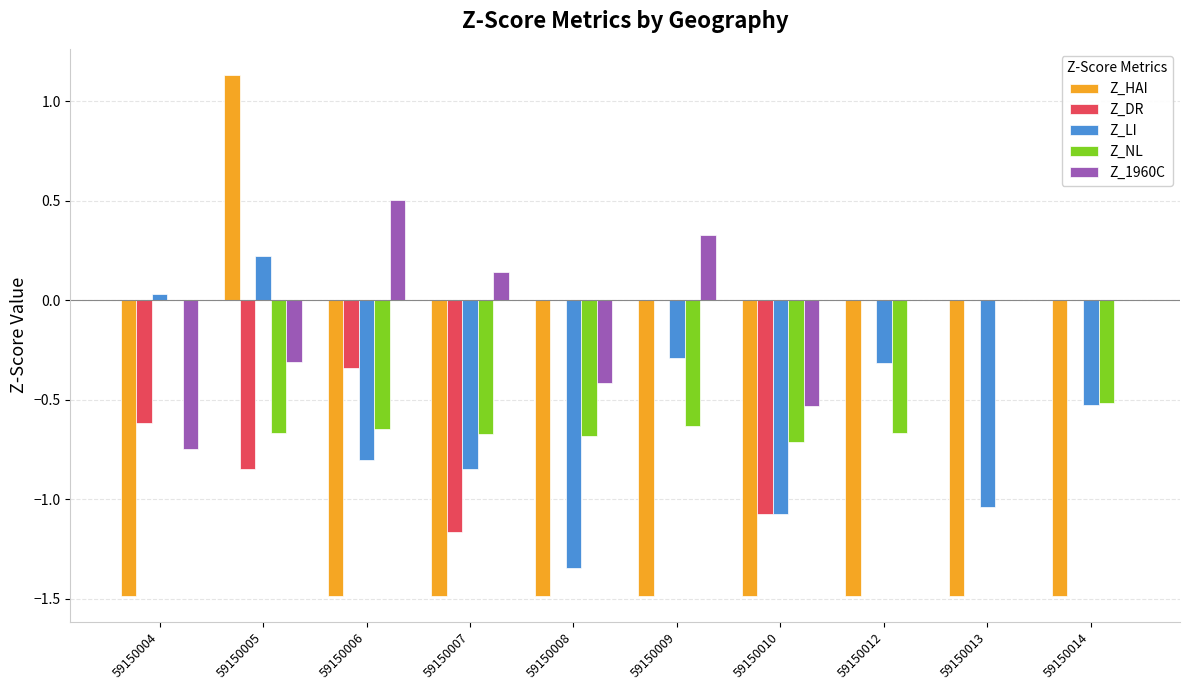

Are the bars grouped side by side (vs. stacked)?

Yes